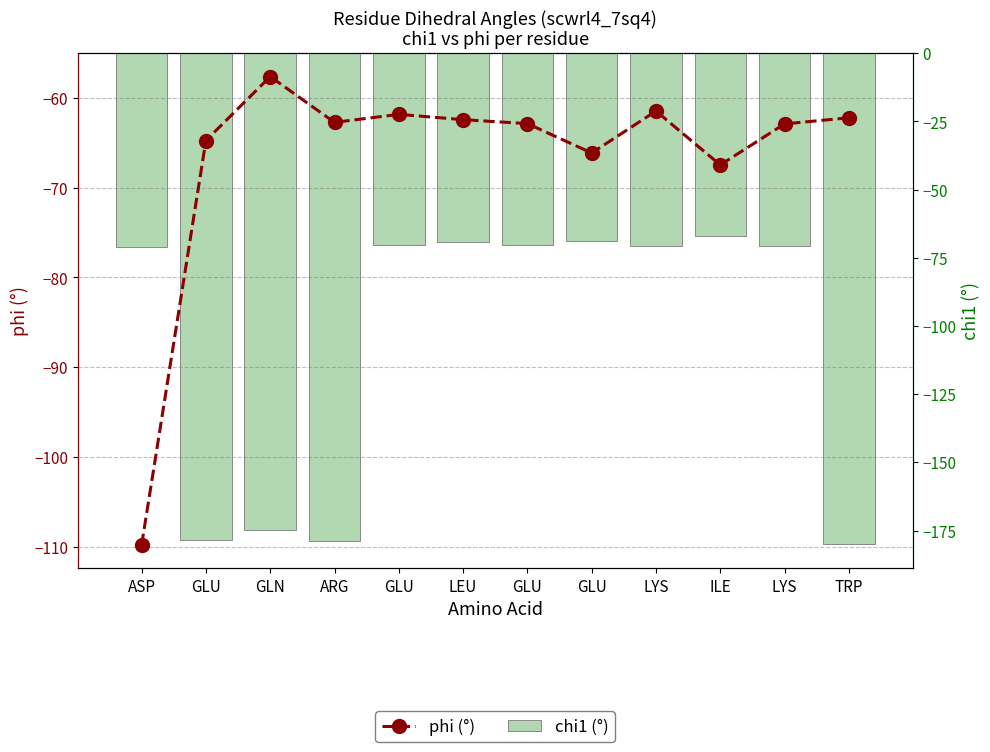

What are all the series names shown in the legend?

phi (°), chi1 (°)